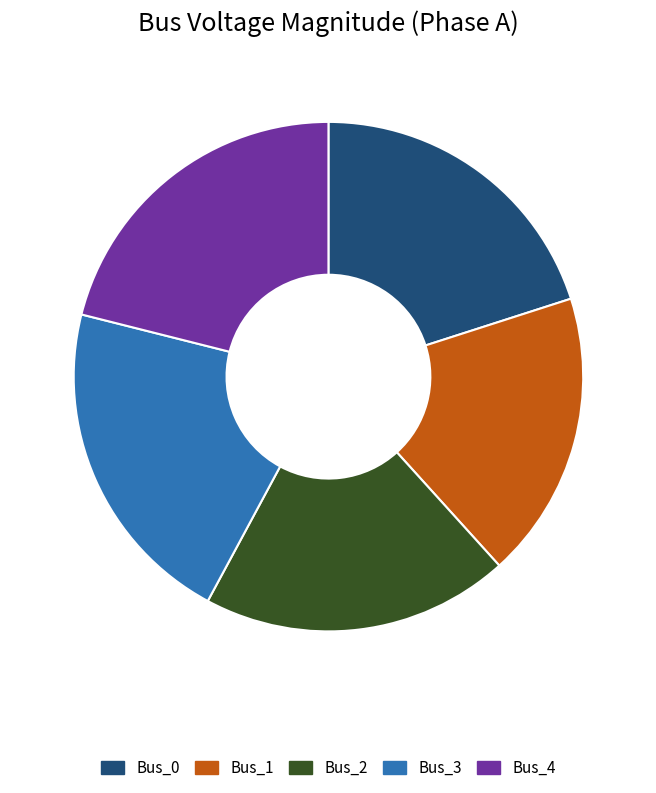

Is the sum of Bus_2 and Bus_3 greater than half?

No